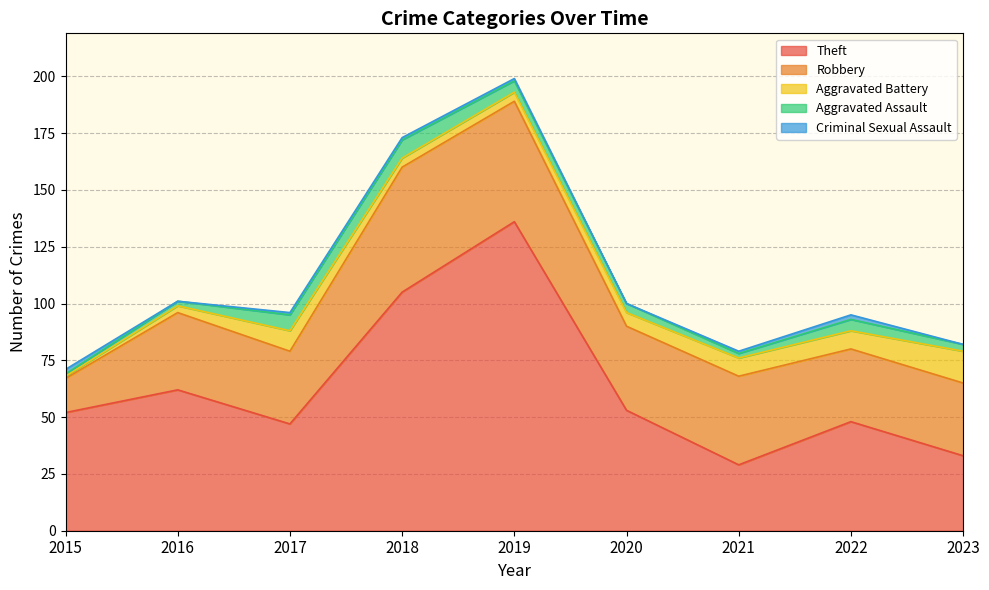

Count the number of data series in this chart.

5